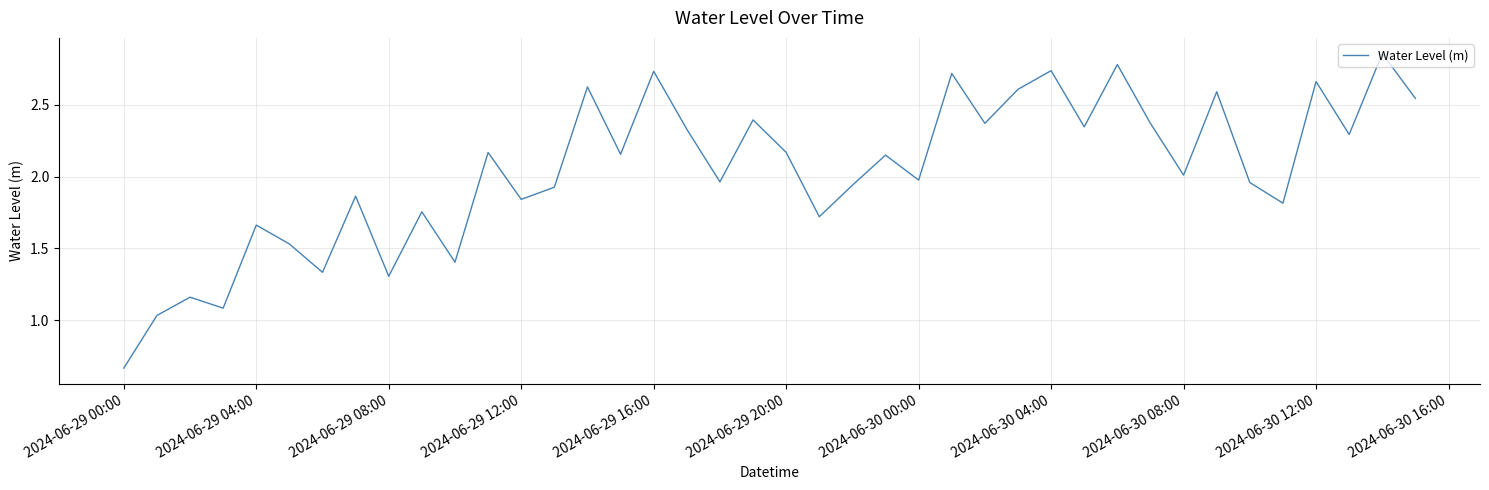

How many lines are shown in the chart?

1